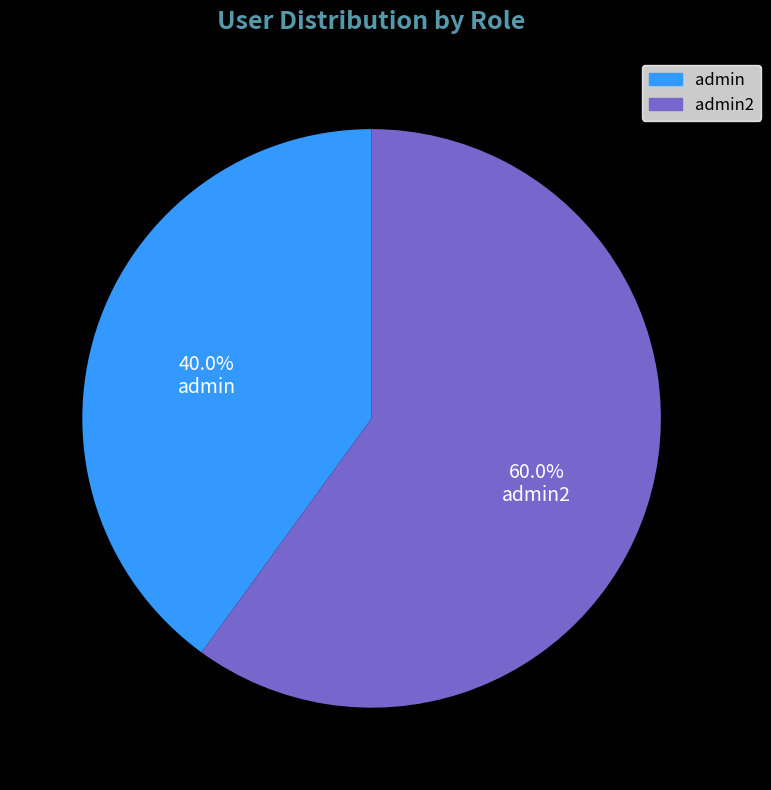

Approximately how many times larger is the value at admin compared to admin2?

0.7